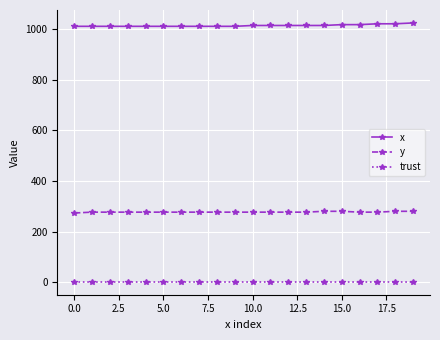

What is the value of the x point at the 2nd from the left?

1010.0